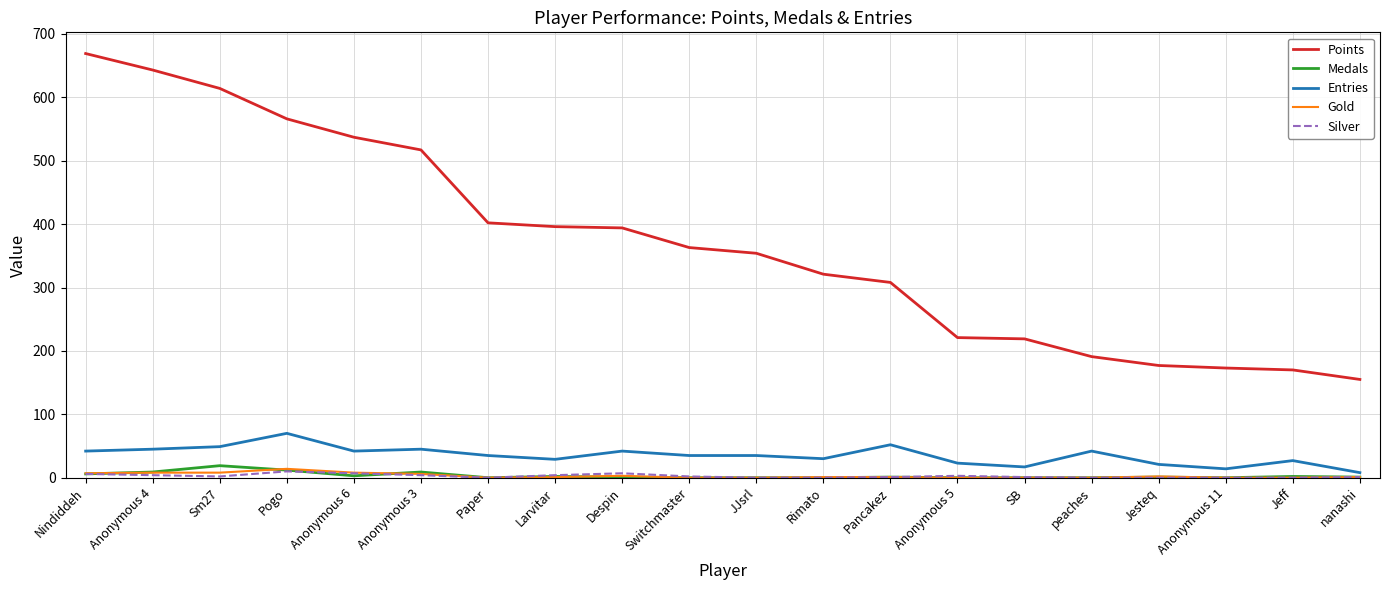

Which category has the highest value across all series?

Nindiddeh